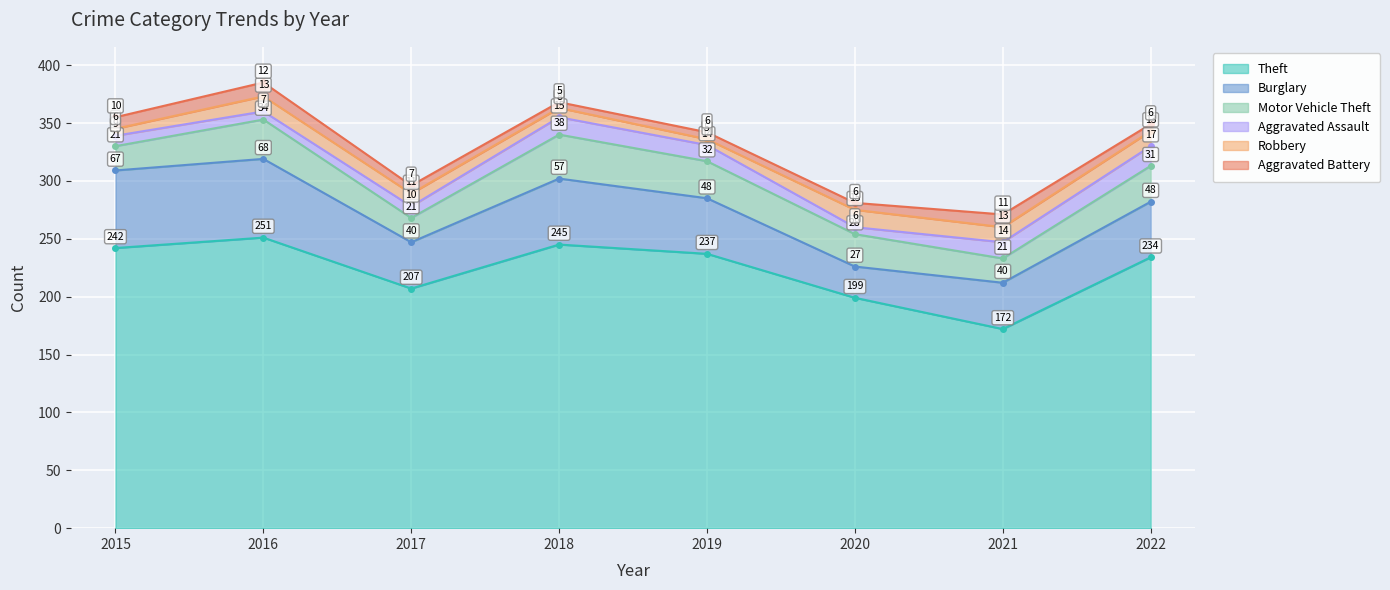

What is the sum of all Robbery values?

84